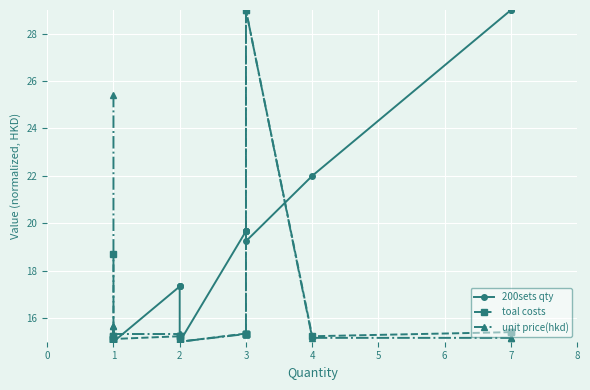

How many lines are shown in the chart?

3